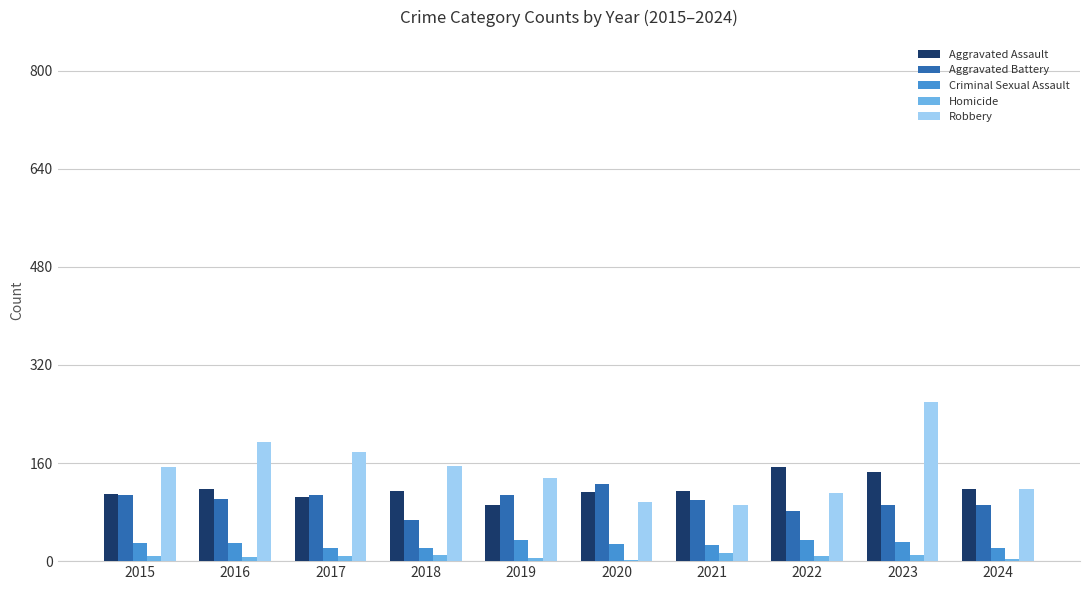

Which series changed the most between 2015 and 2023?

Robbery